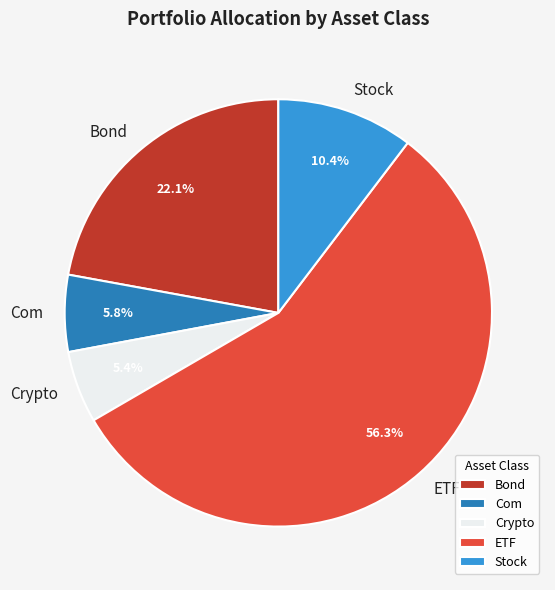

Which slice is the largest?

ETF